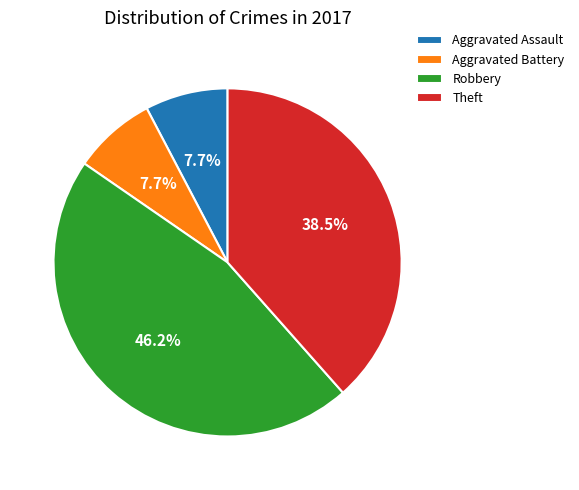

Combined, what portion of the pie is Robbery and Aggravated Assault?

53.8%